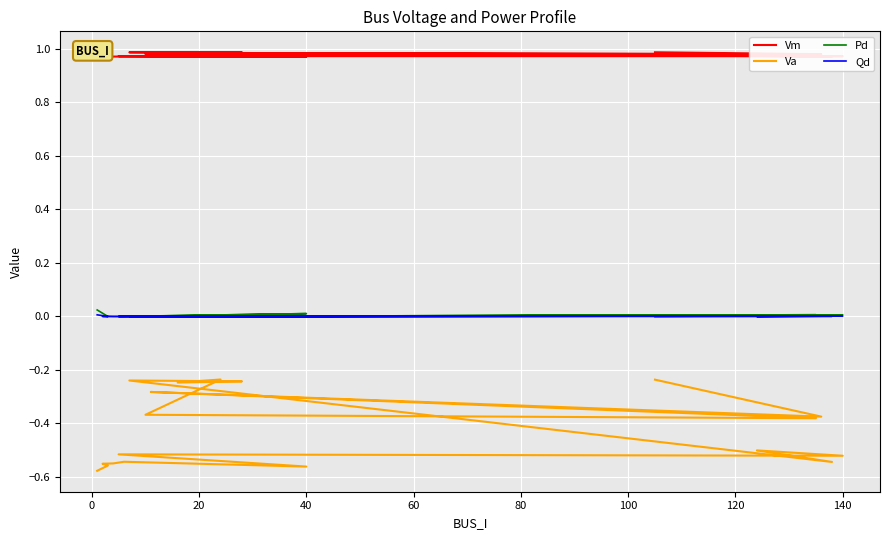

True or false: Va and Vm cross at least once.

False